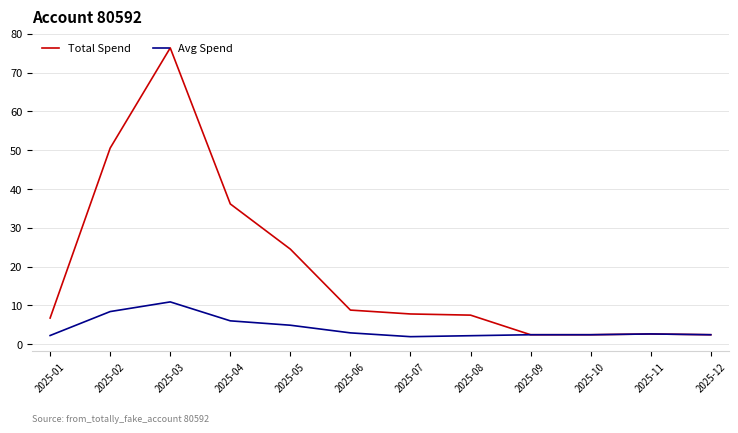

At which category does the chart reach its peak across all series?

2025-03